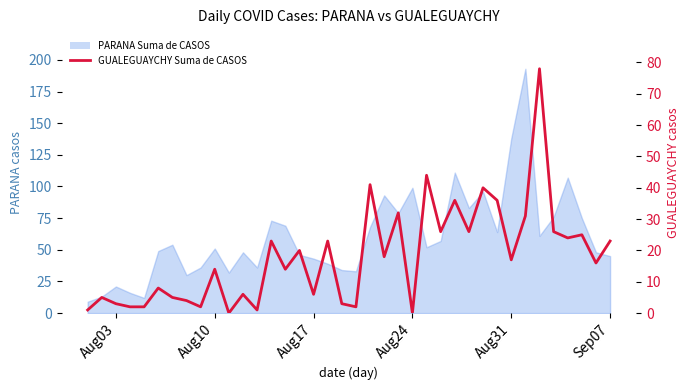

What is the average value?

18